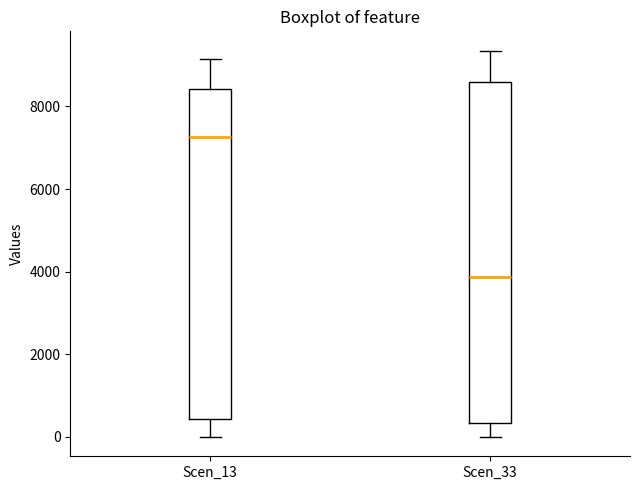

Where does the median line of the box for Scen_33 sit on the y-axis? The values are not printed on the chart, so give them approximately, as read against the axis.

3800